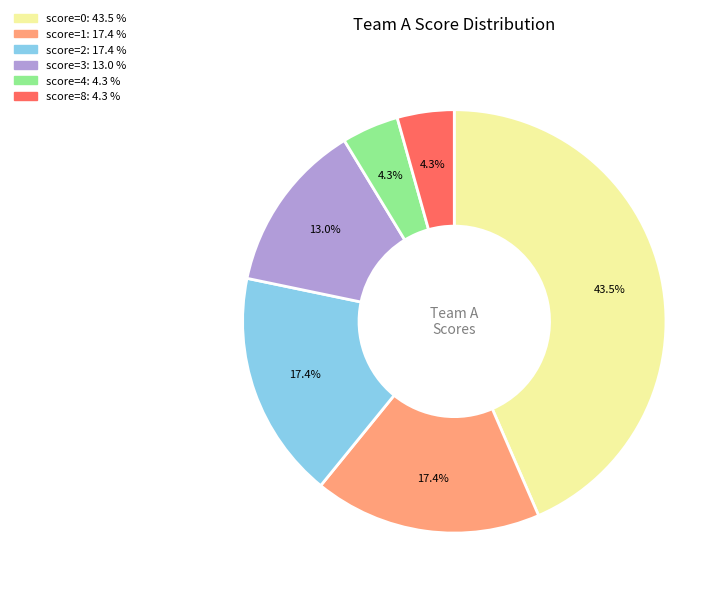

Is there any slice that represents more than half of the pie?

No